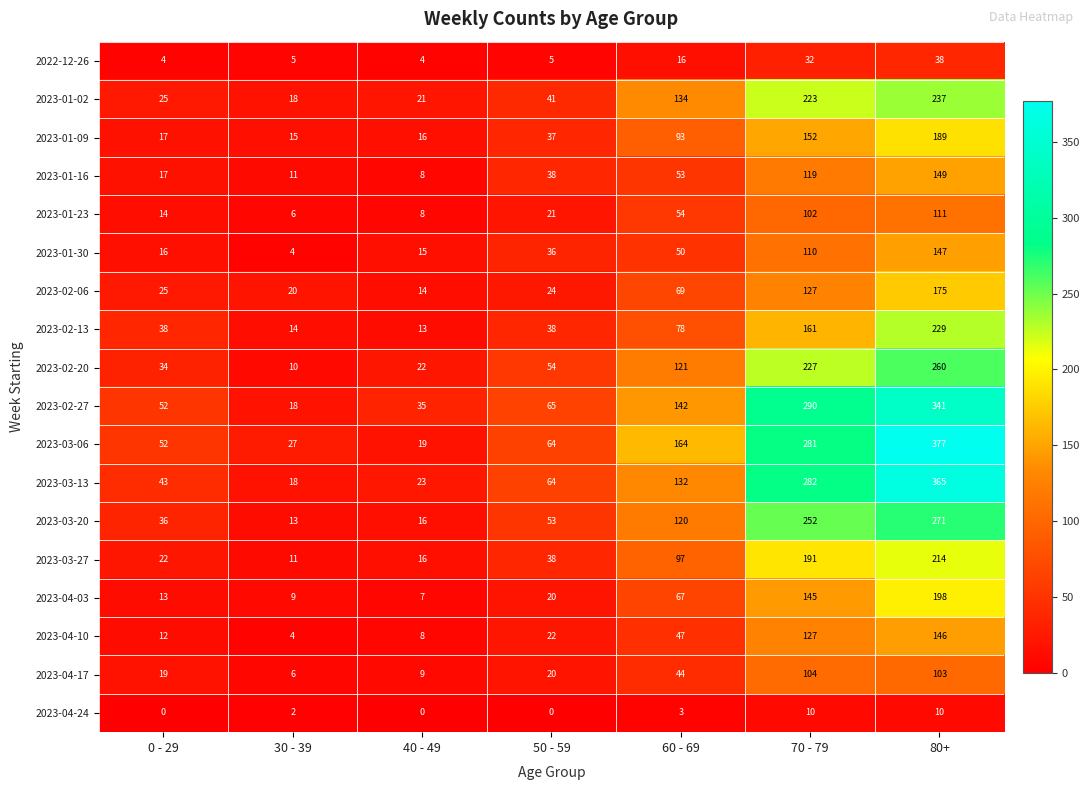

What is the difference between the maximum and minimum values in the 2022-12-26 series?

34